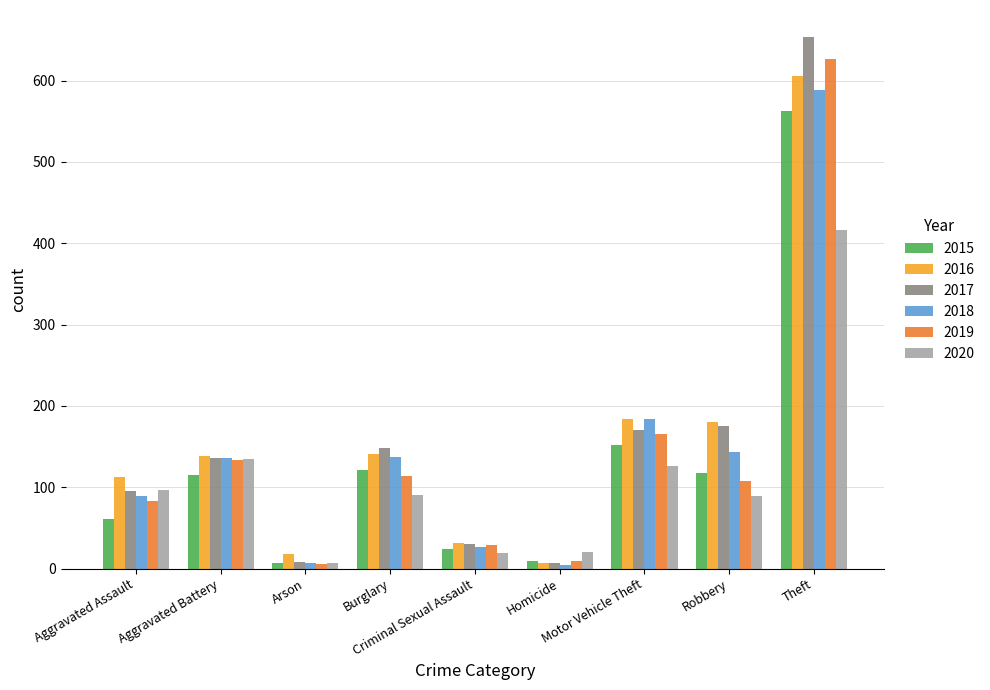

What is the minimum value shown in the chart?

4